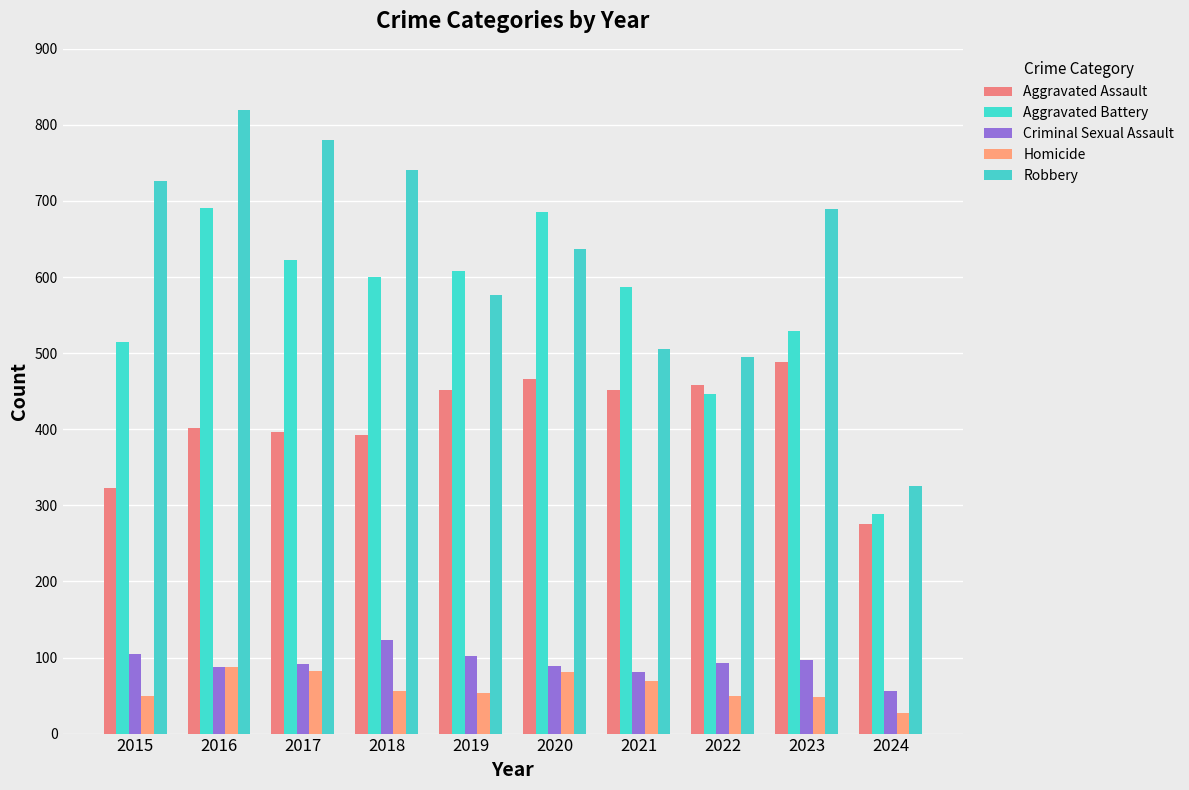

What is the approximate value of Aggravated Assault at 2024?

276